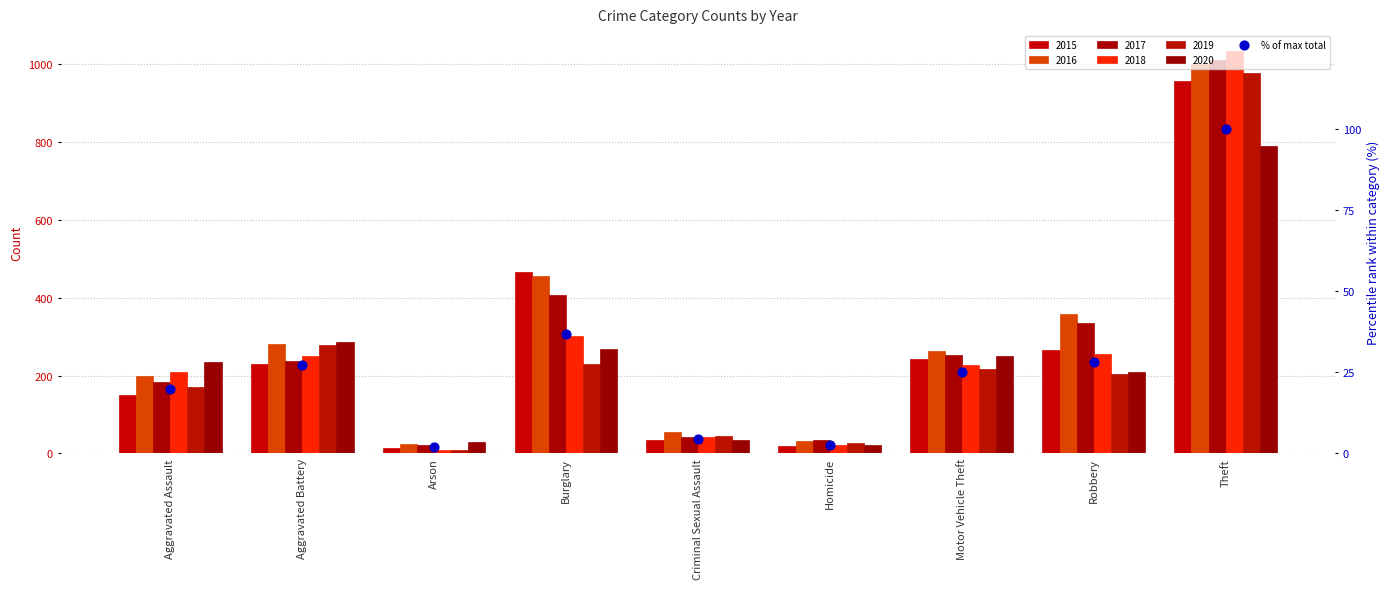

What is the change in value from Arson to Motor Vehicle Theft?

+23.4